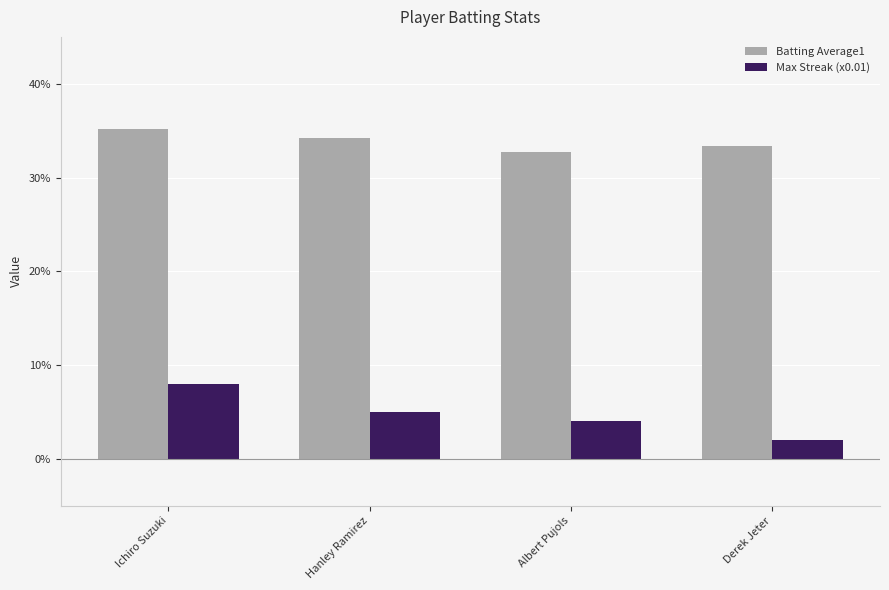

What is the label of the 1st bar from the right?

Derek Jeter